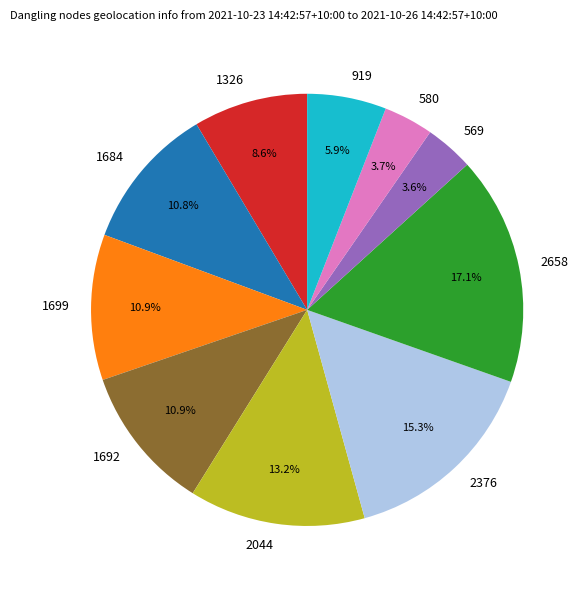

To the nearest percent, what is the average slice percentage?

10%